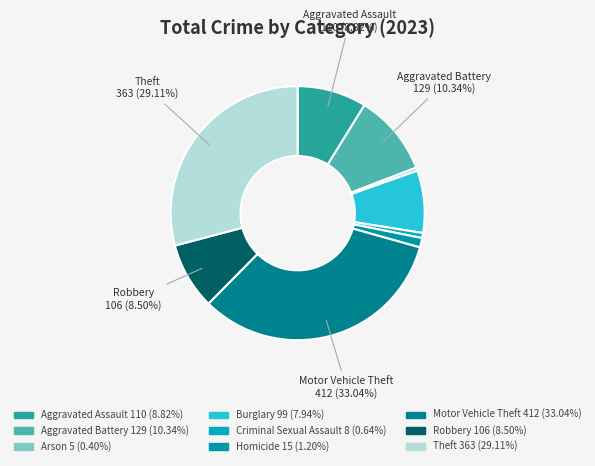

What is the ratio of the value at Theft to the value at Arson?

72.6